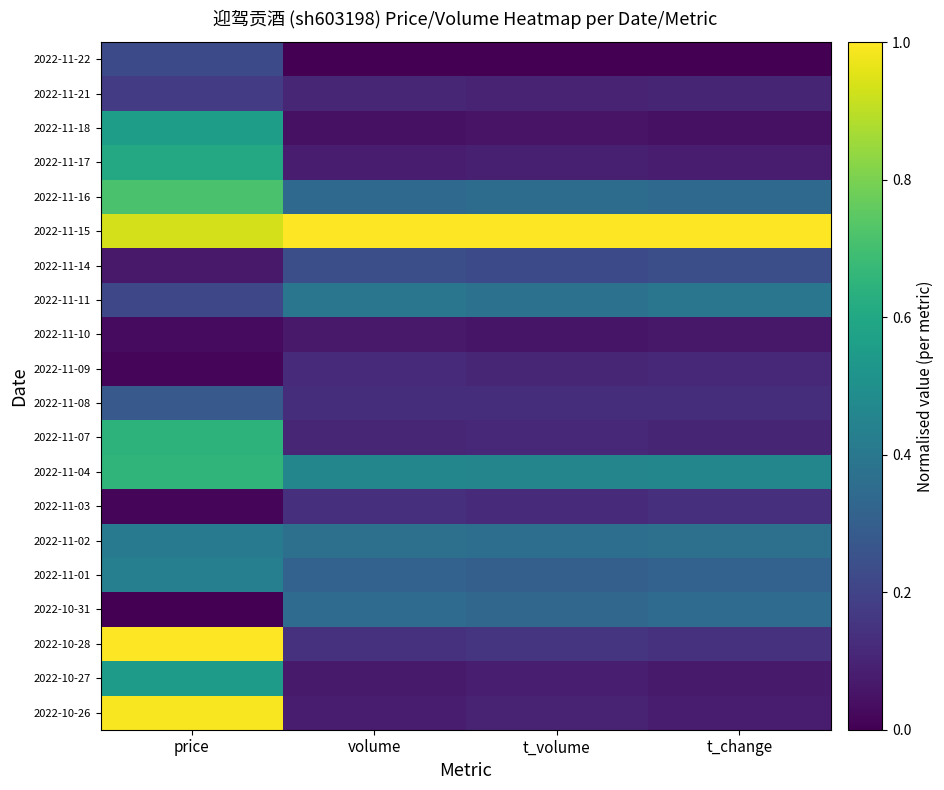

What is the maximum value shown in the chart?

1.0